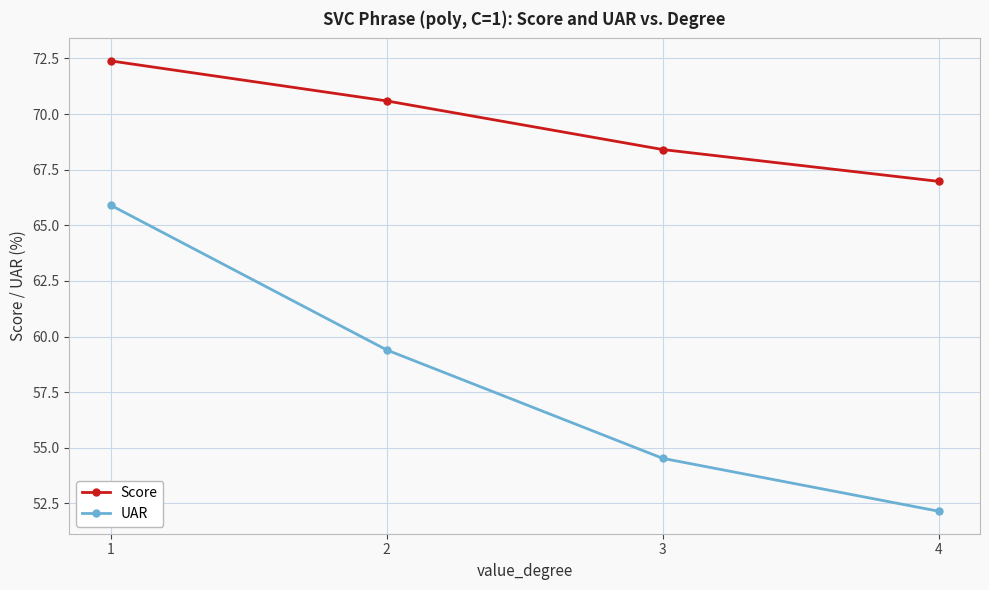

Does the chart have visible grid lines?

Yes